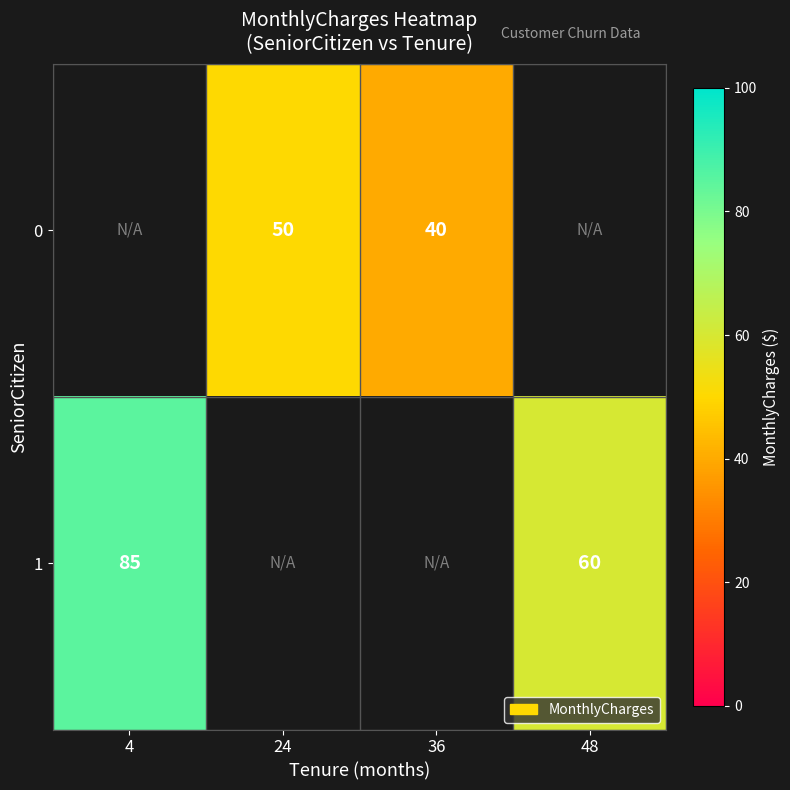

The value of 1 at 48 is 27. True or false?

False